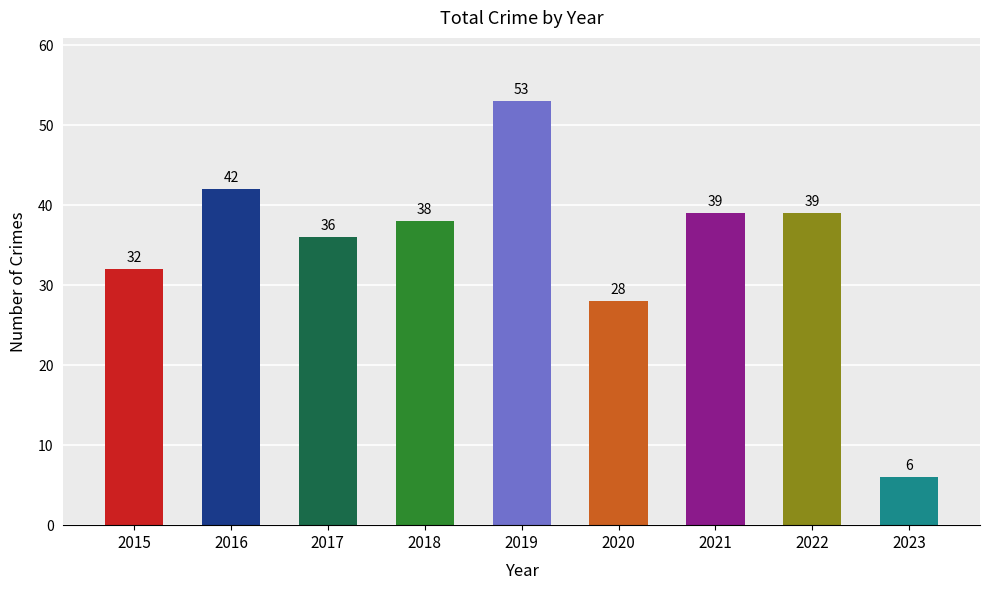

The chart shows a value of 42 at 2016. True or false?

True